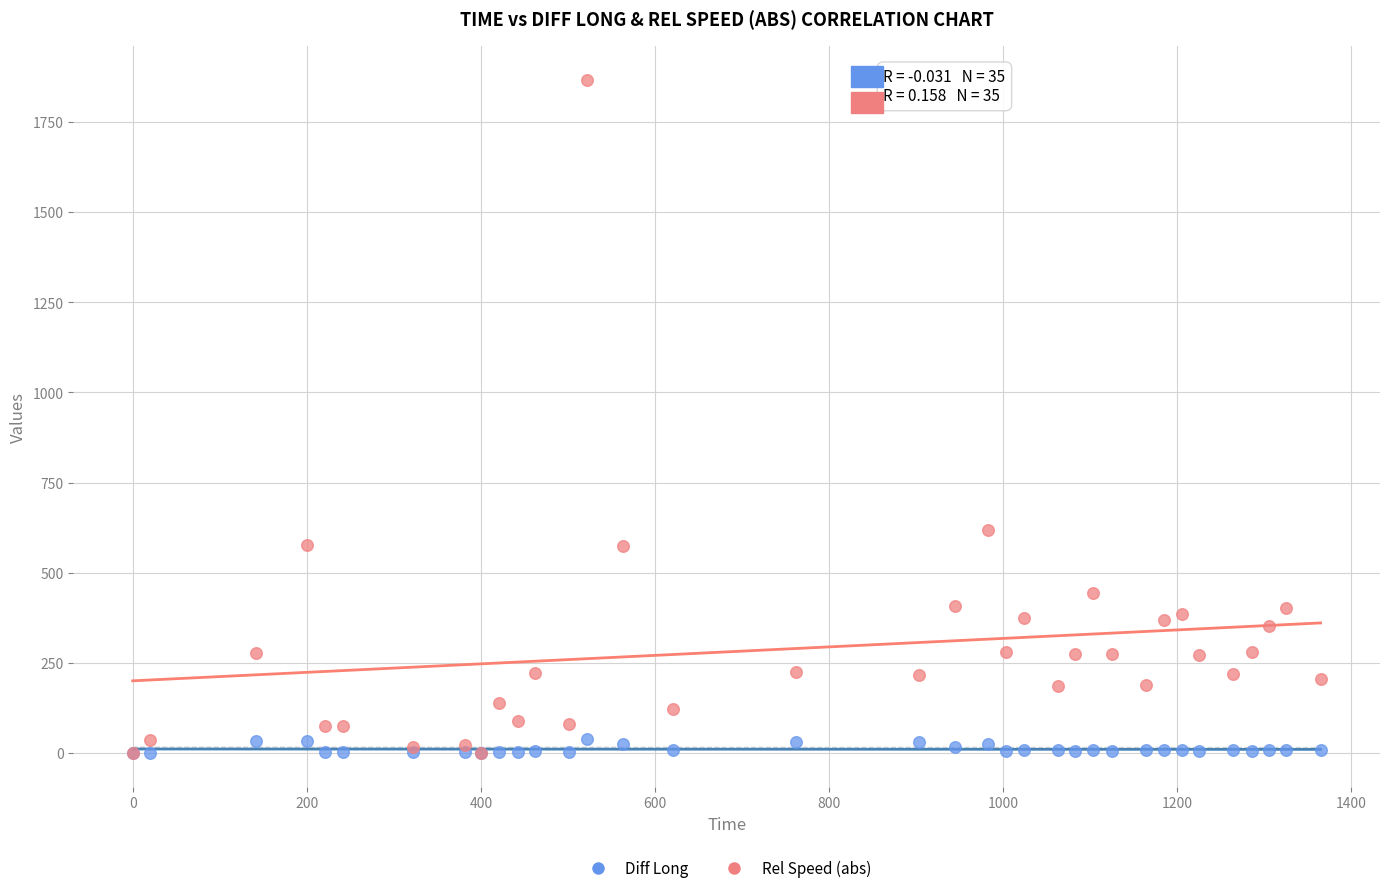

Which series has the widest spread of Y values?

Rel Speed (abs)